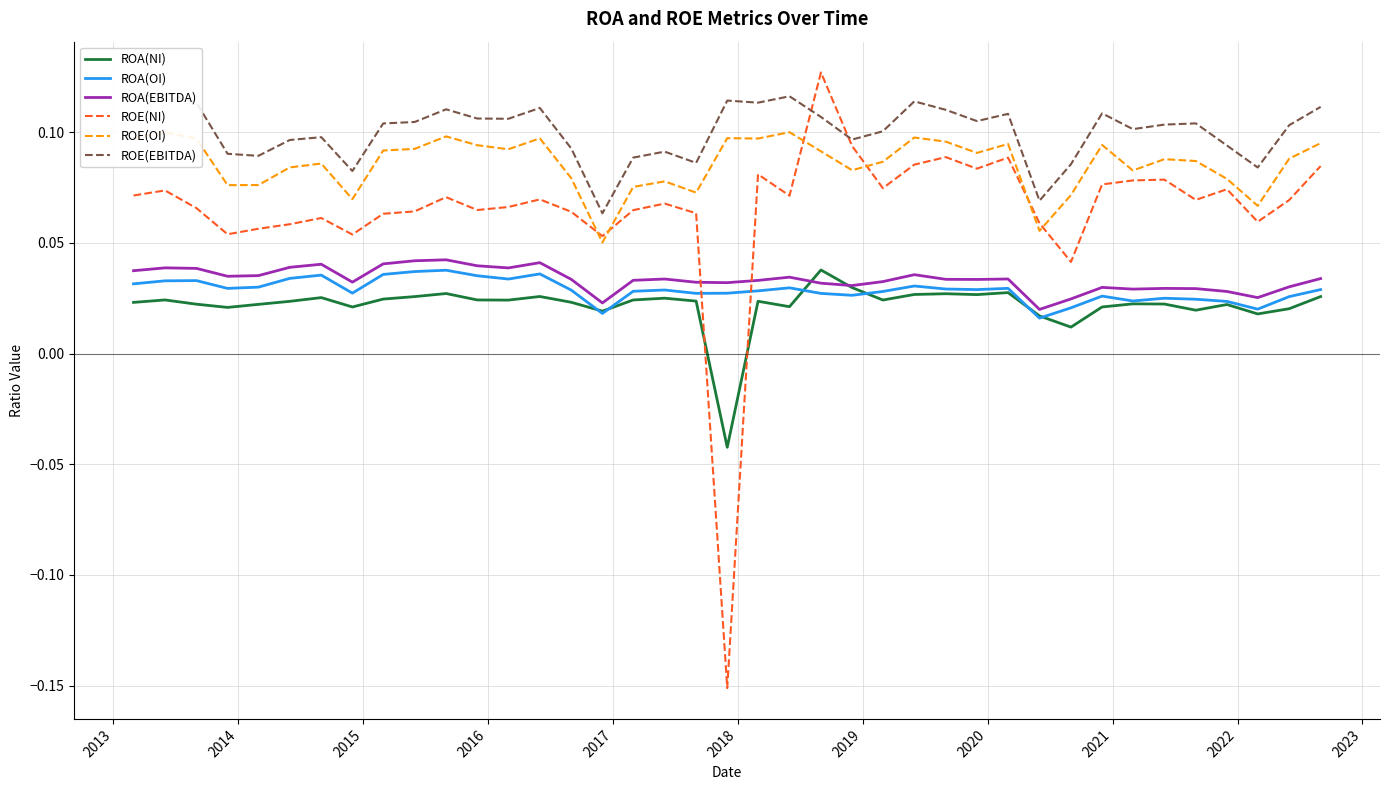

How many intersections are there between ROE(NI) and ROA(NI)?

2